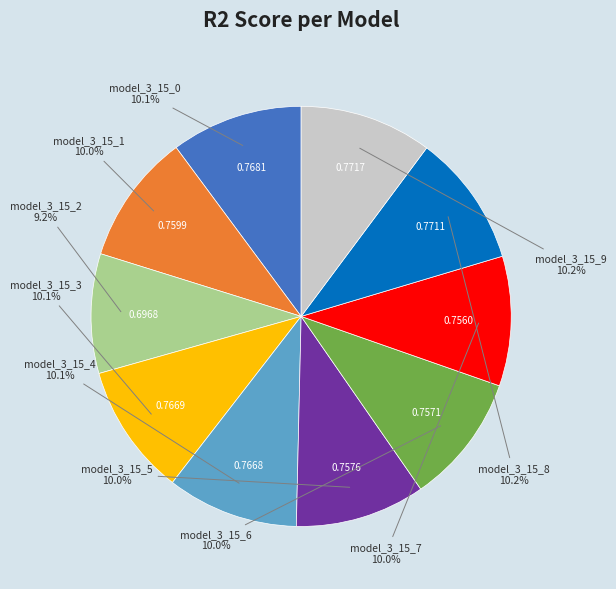

How many segments does this pie chart have?

10